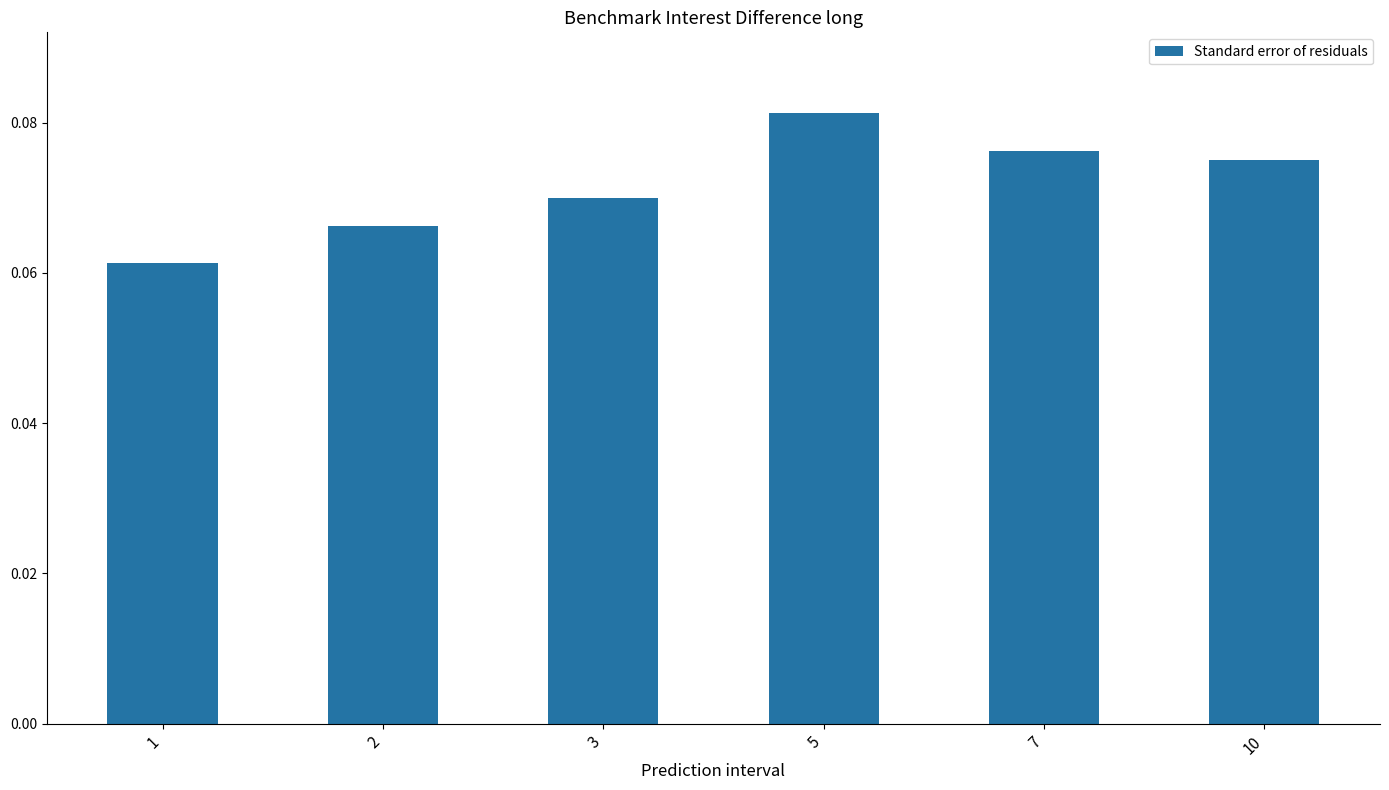

List the labels in order of value, smallest first.

1, 2, 3, 10, 7, 5